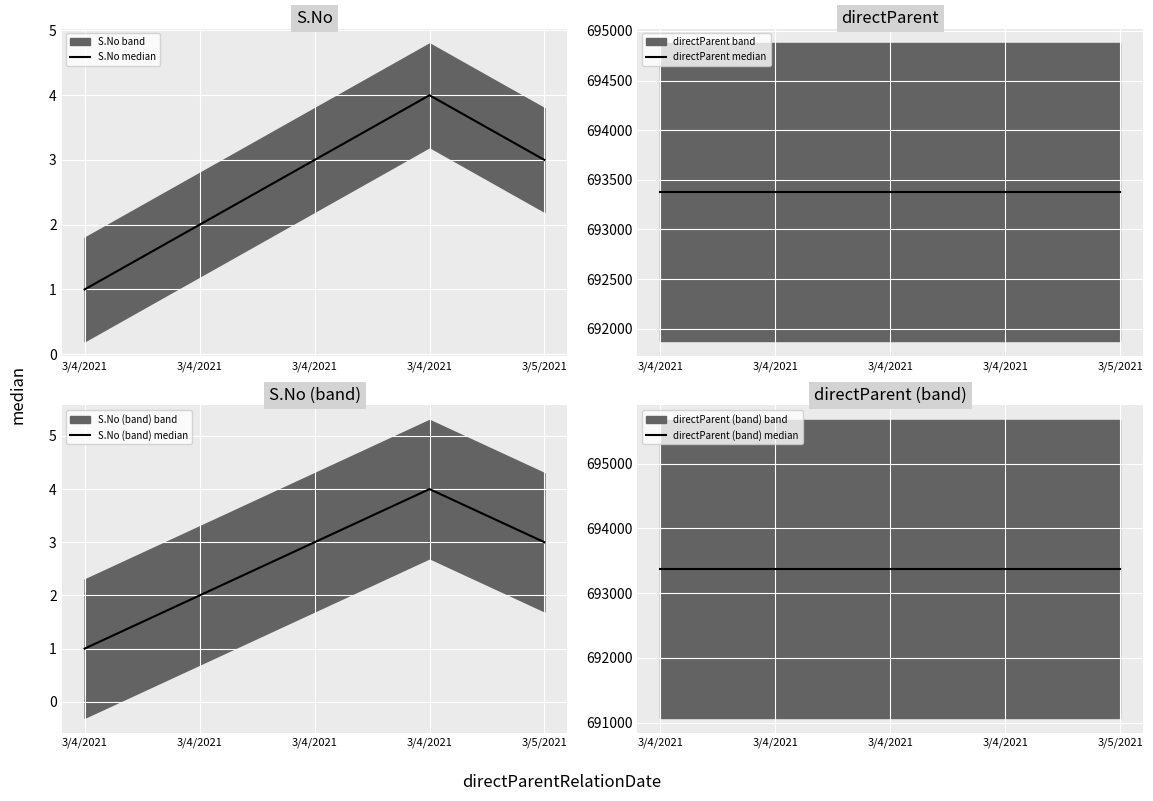

Which series has the widest spread of values?

S.No median